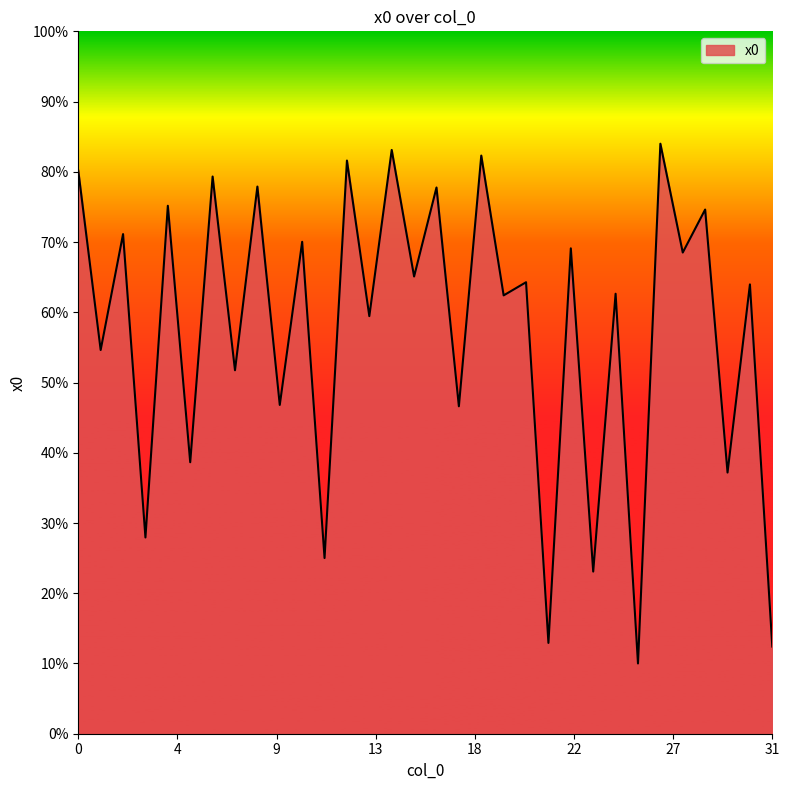

Does the chart display data point markers on the line(s)?

No